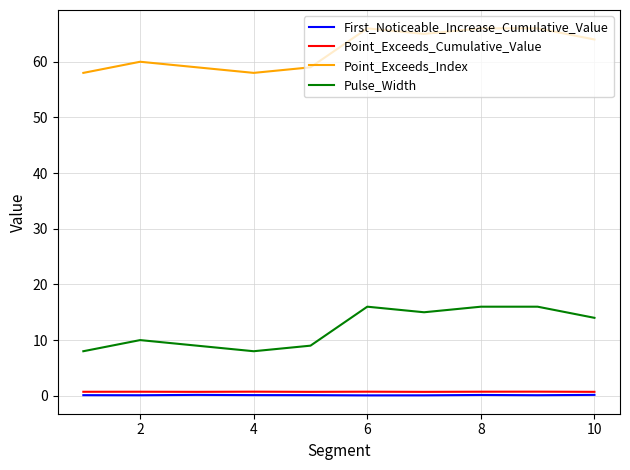

Count the number of categories in the chart.

10